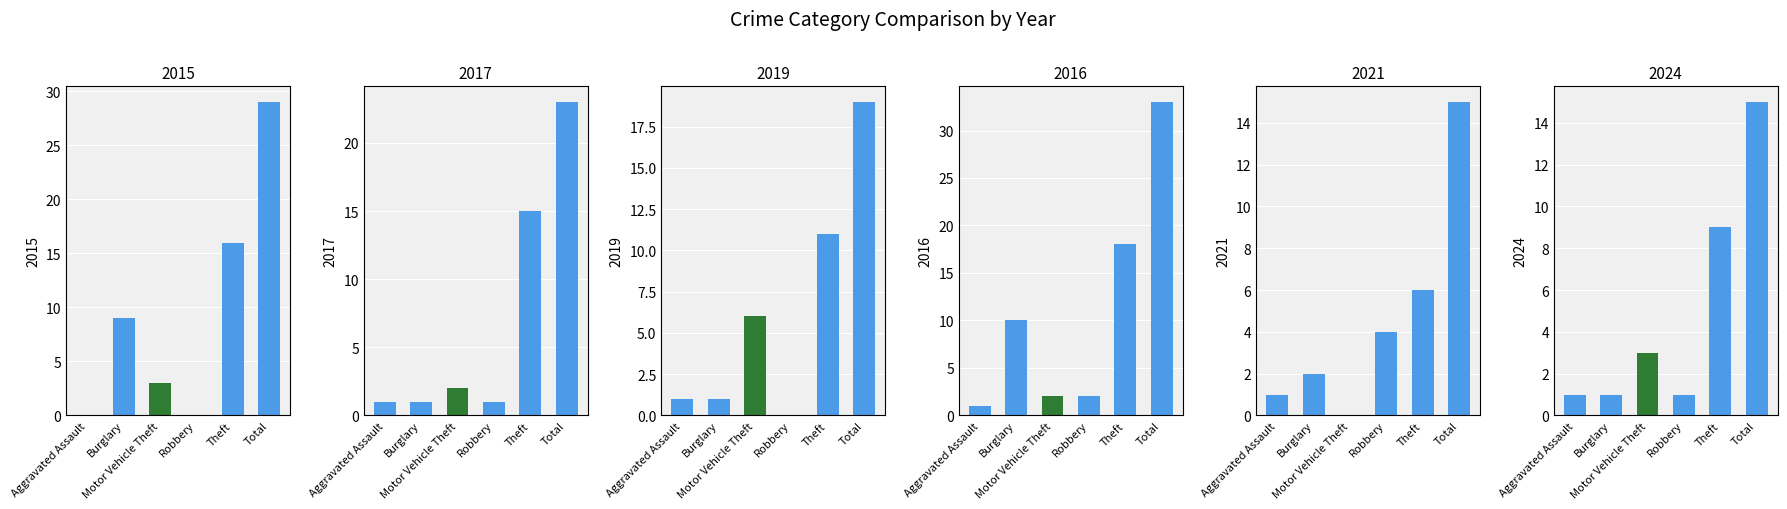

True or false: 2015 has a value of 4 at Motor Vehicle Theft.

False